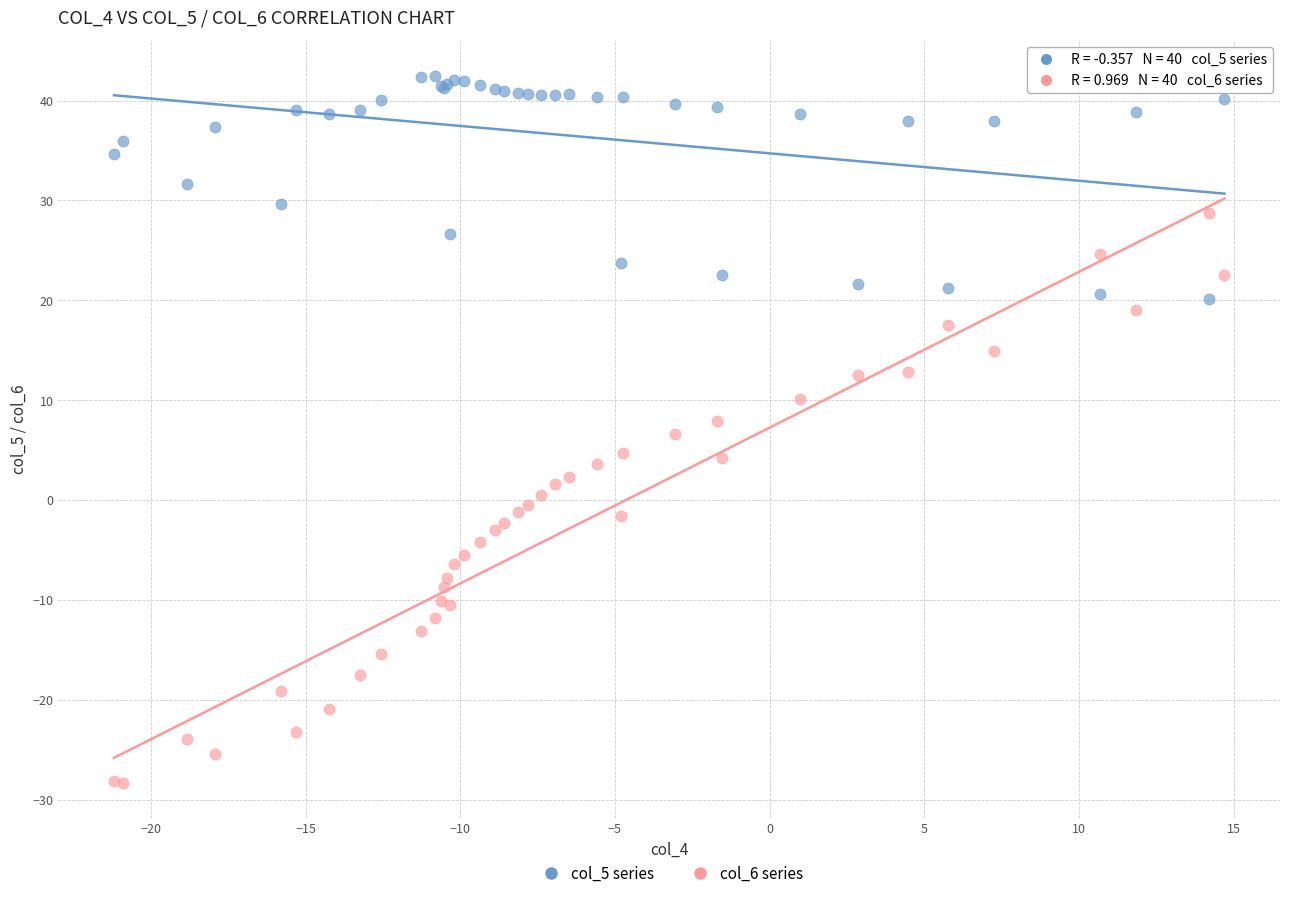

What are all the series names shown in the legend?

col_5 series, col_6 series